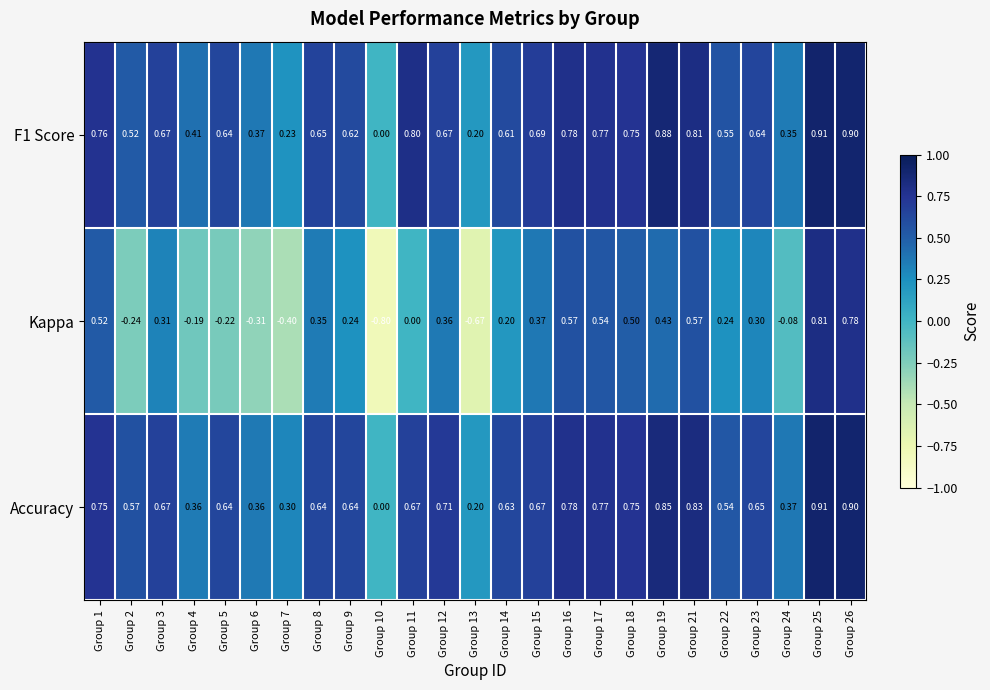

Is the value of F1 Score at Group 24 greater than the value of Kappa at Group 7?

Yes